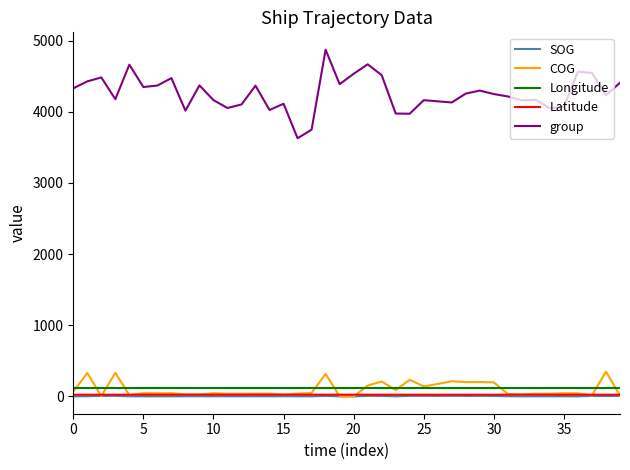

True or false: COG and group intersect in this chart.

False